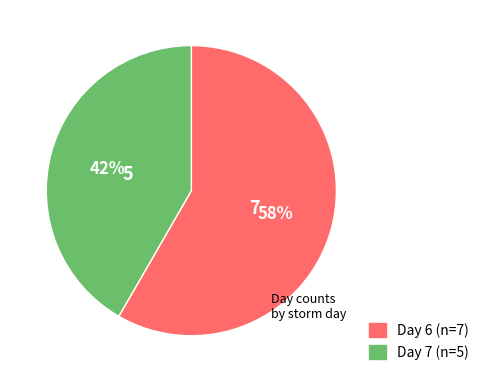

To the nearest percent, what is the average slice percentage?

50%